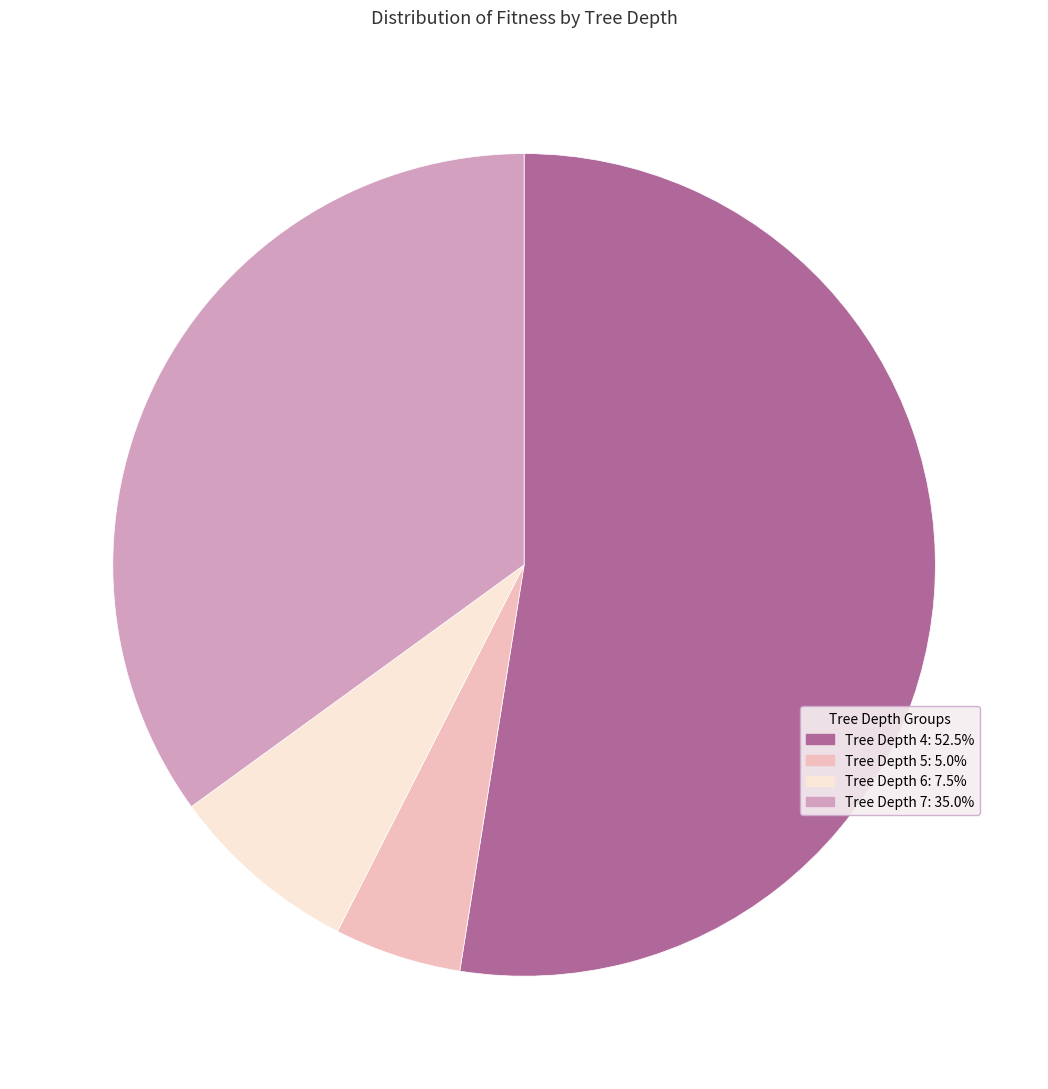

Do Tree Depth 7: 35.0% and Tree Depth 6: 7.5% together represent more than half of the pie?

No